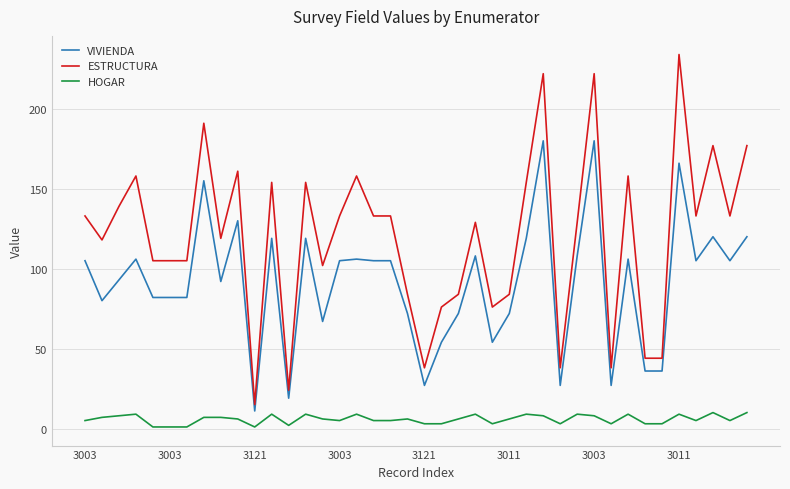

Which series has the largest range (max minus min)?

ESTRUCTURA